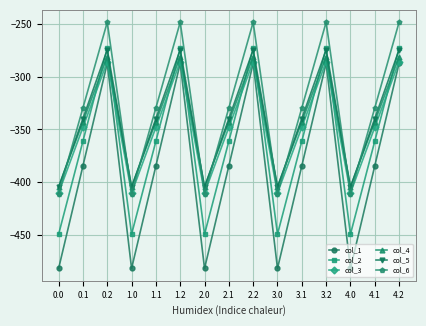

What is the value of the col_2 point at the 5th from the left?

-361.1